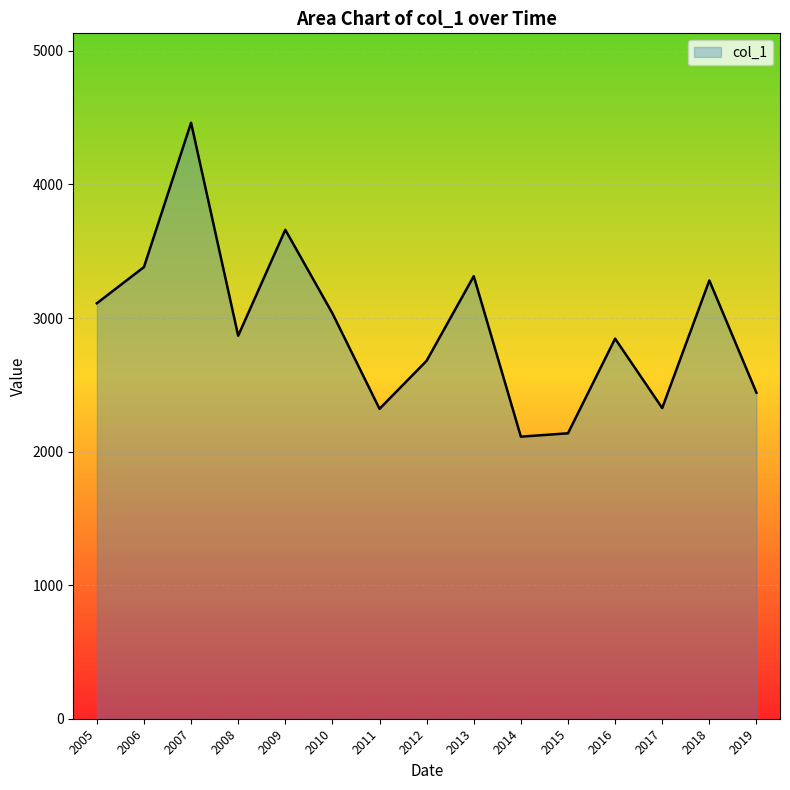

The chart shows a value of 1498.8 at 2008. True or false?

False